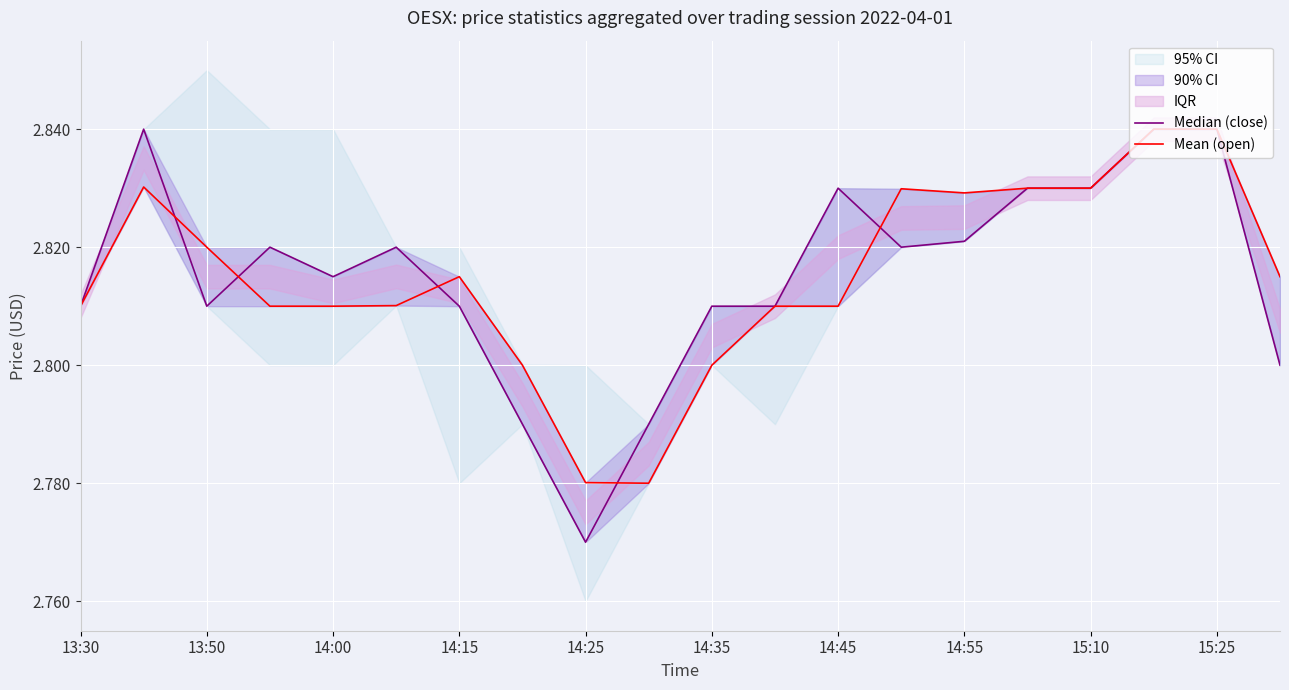

List the series in order of their overall mean, highest first.

Median (close), Mean (open)